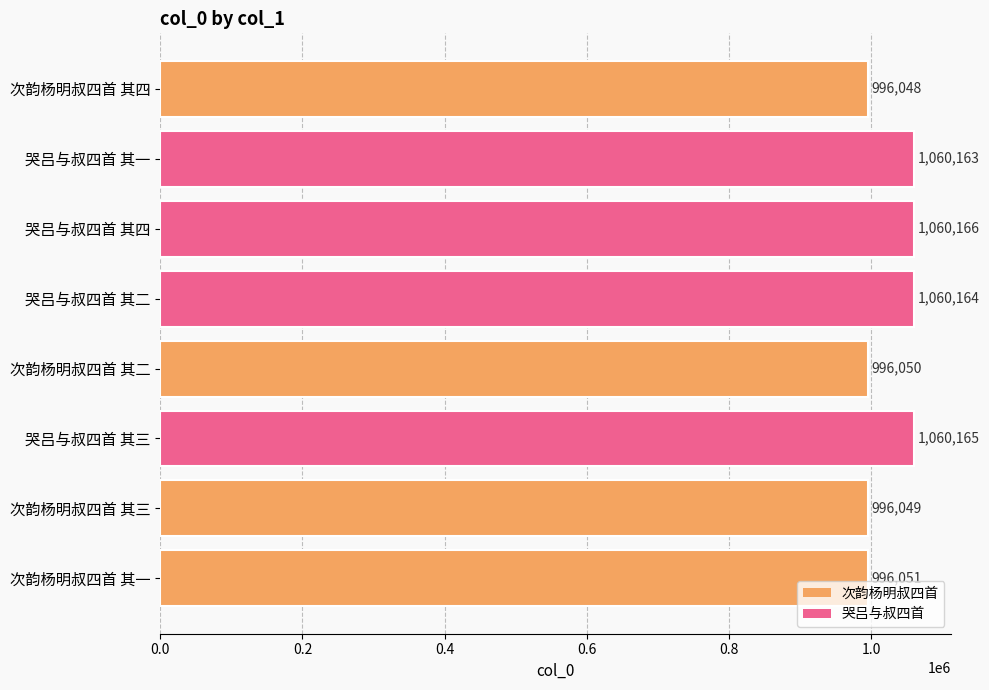

What is the change in value from 次韵杨明叔四首 其四 to 次韵杨明叔四首 其二?

+2